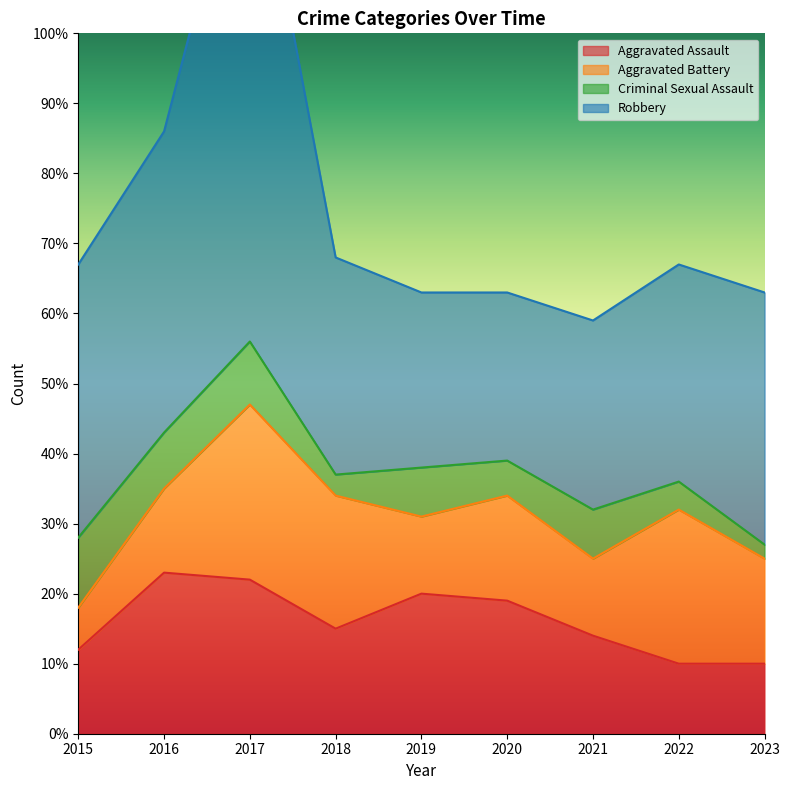

Which category has the highest value in the Aggravated Assault series?

2016